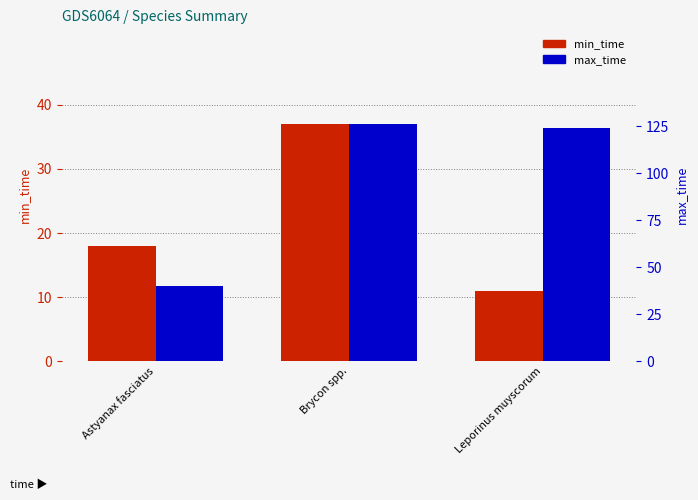

What position from the right is Astyanax fasciatus?

3